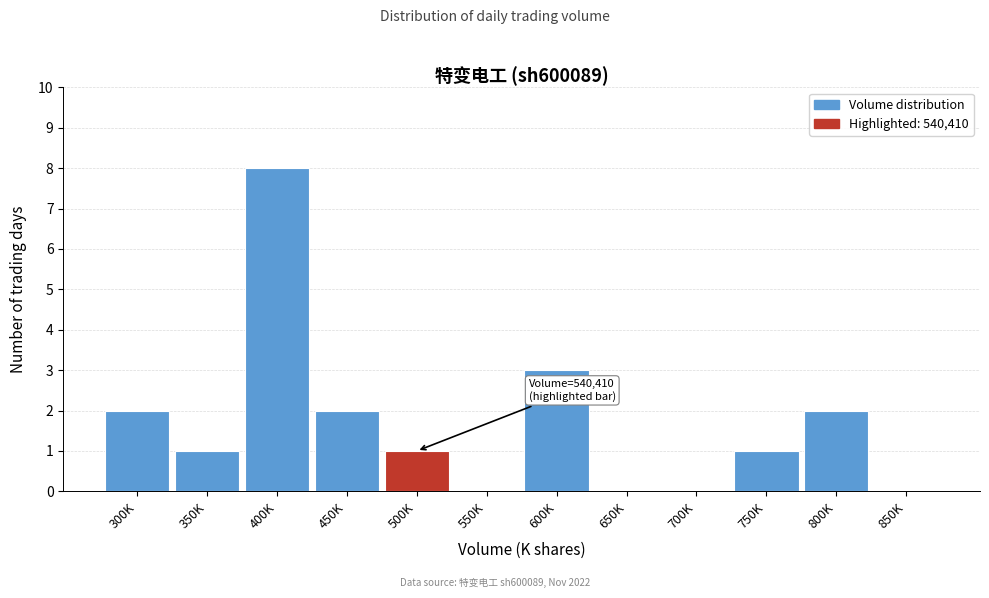

True or false: the data shows 1 at 350K.

True